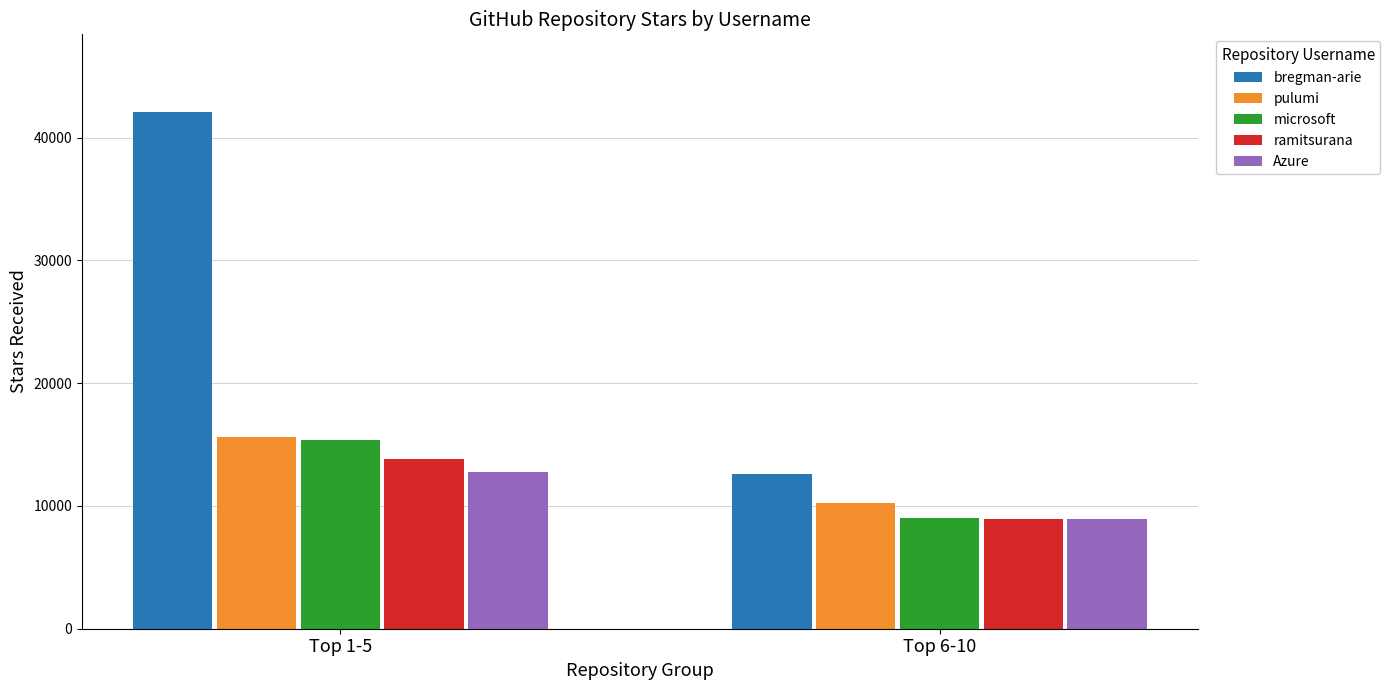

Which category has the highest value across all series?

Top 1-5